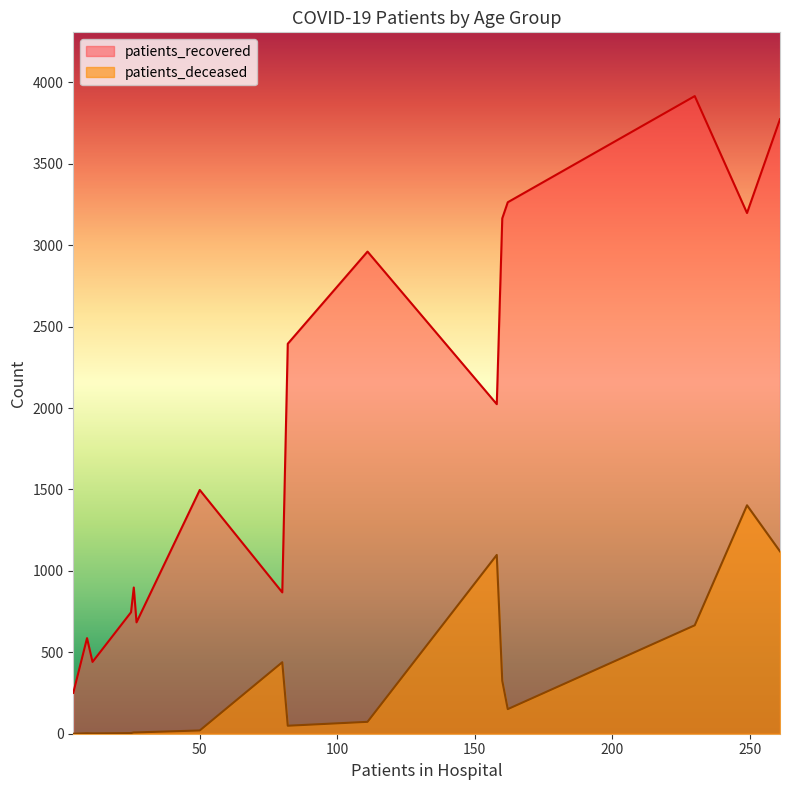

What is the minimum value for patients_recovered?

251